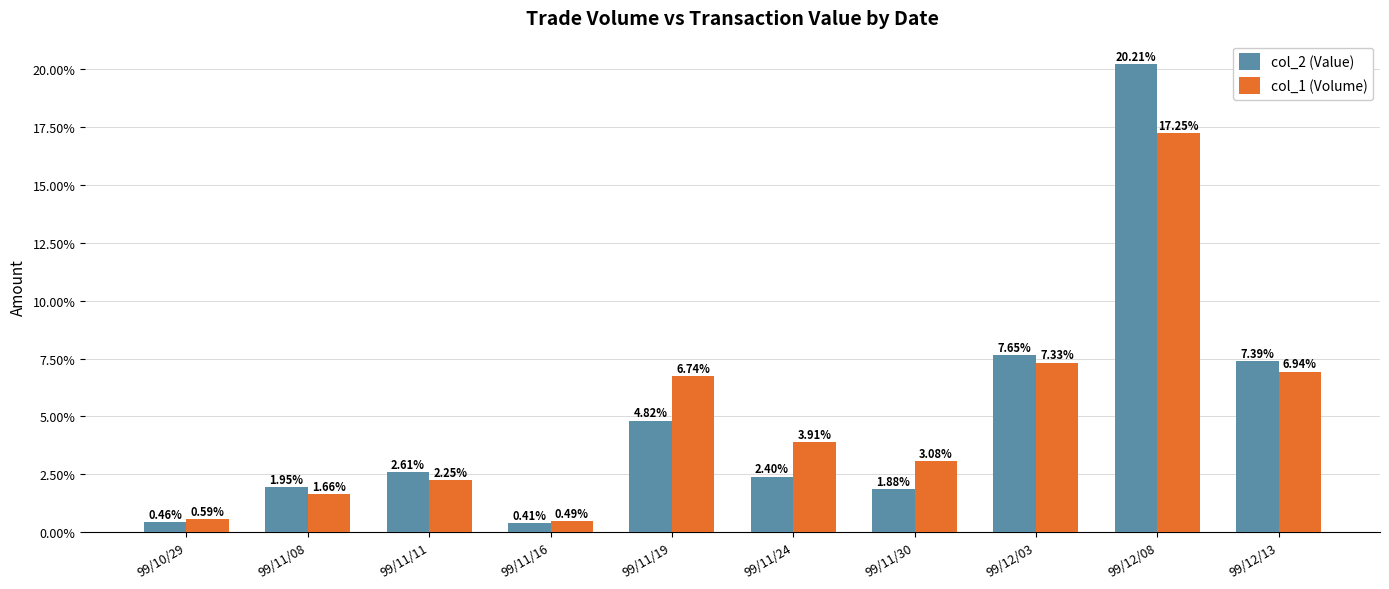

Is it true that col_1 (Volume) equals 4.6 at 99/11/30?

False